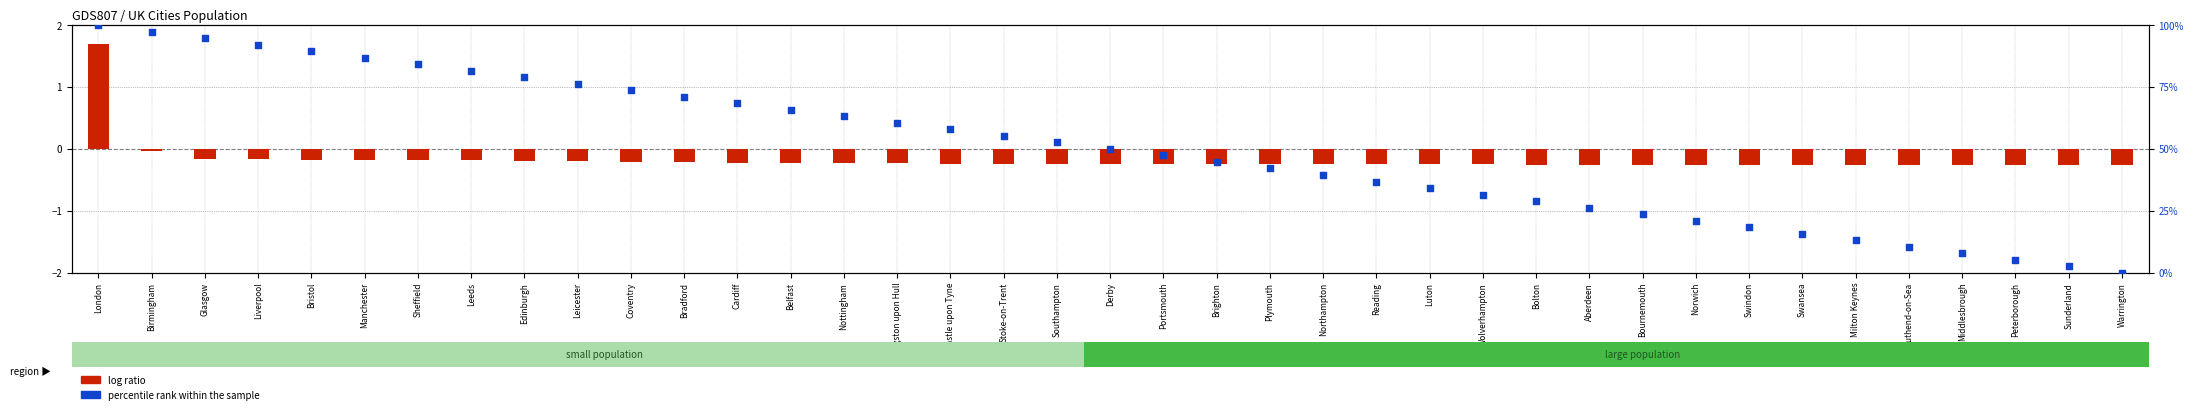

Approximately how many times larger is the value at Bolton compared to Sheffield?

0.3